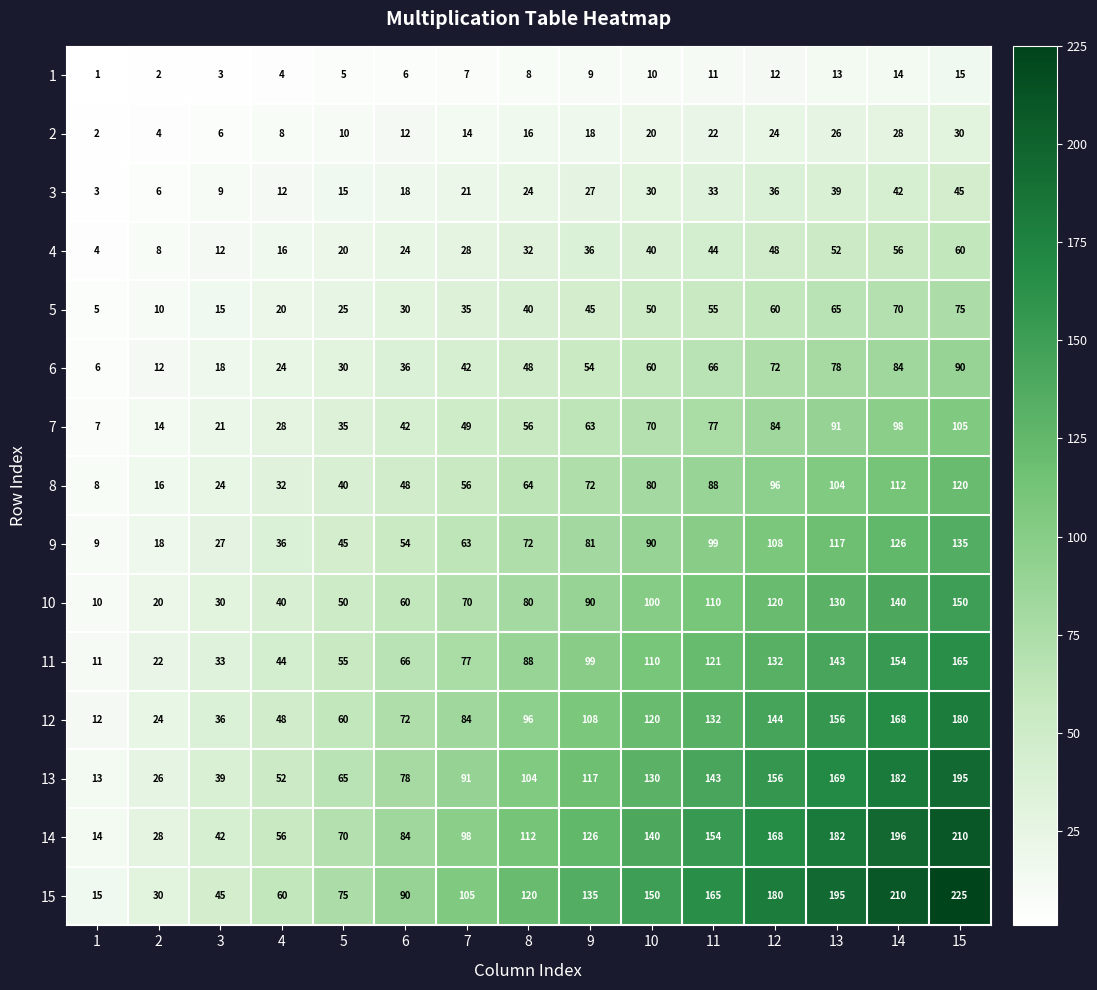

The value of 6 at 13 is 78. True or false?

True